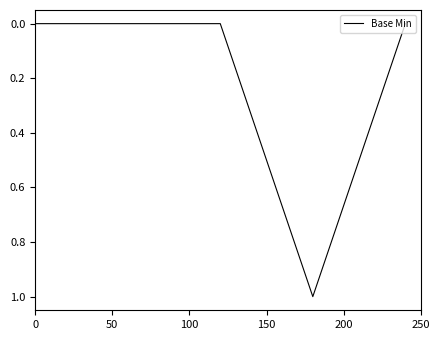

True or false: the data has more than 2 interior local peaks.

False